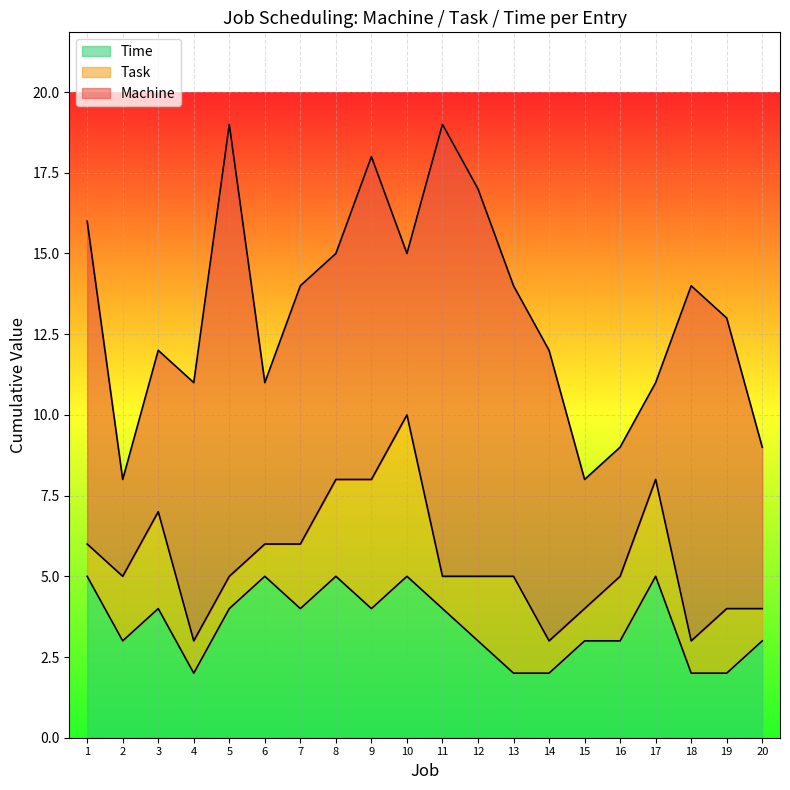

What is the maximum value for Time?

5